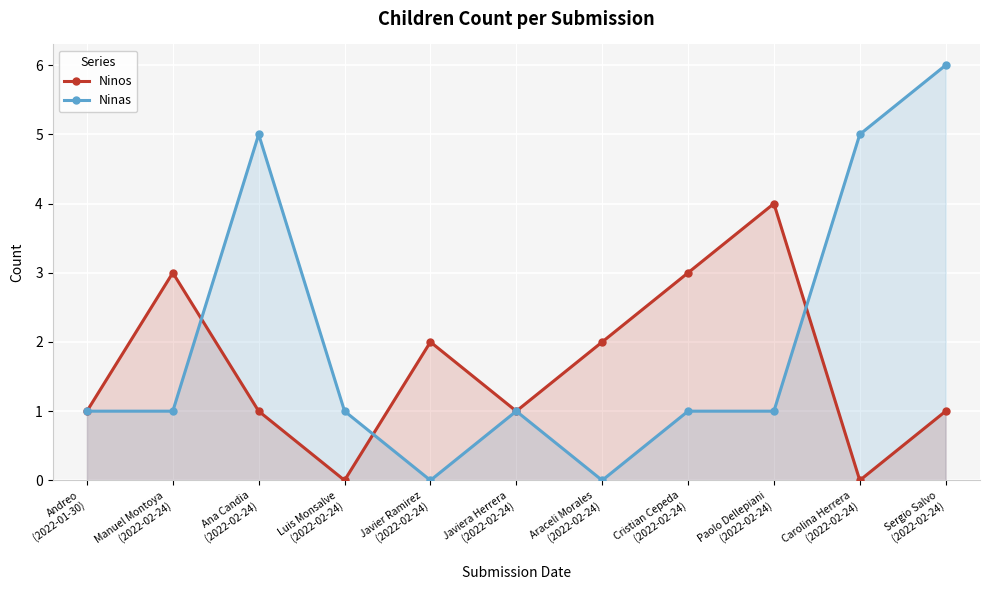

Where is the first local maximum for Ninos?

Manuel Montoya
(2022-02-24)